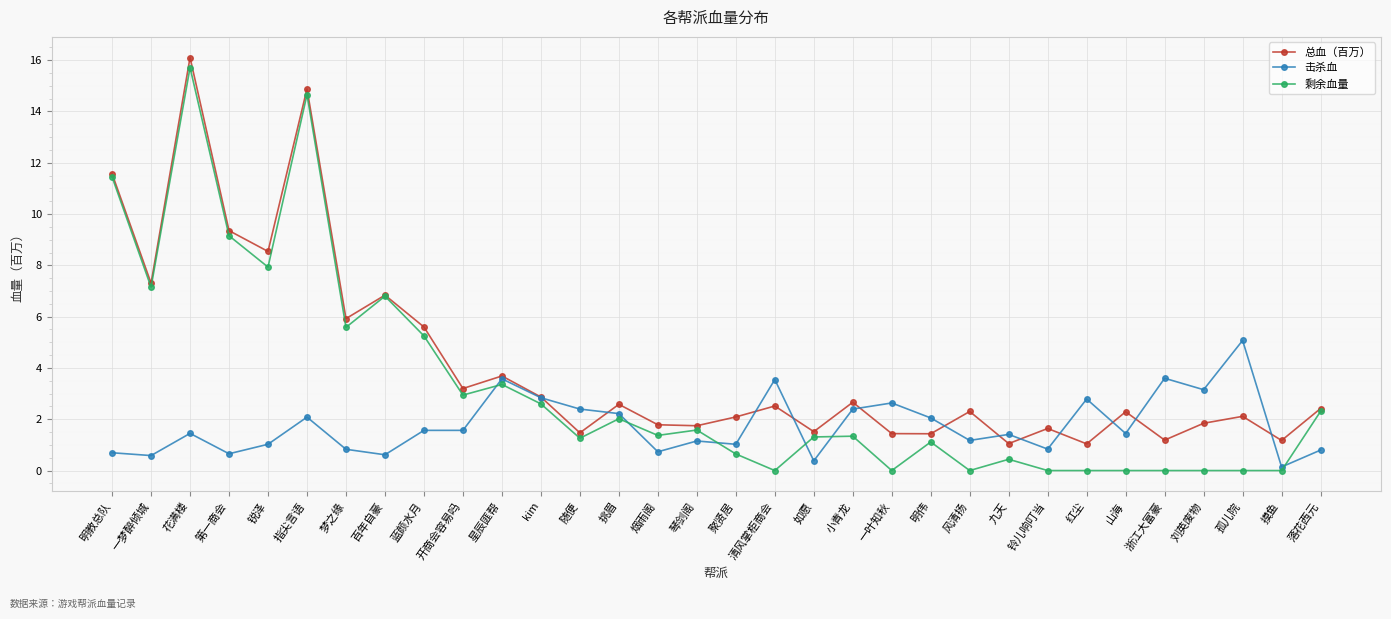

Does the chart have visible grid lines?

Yes